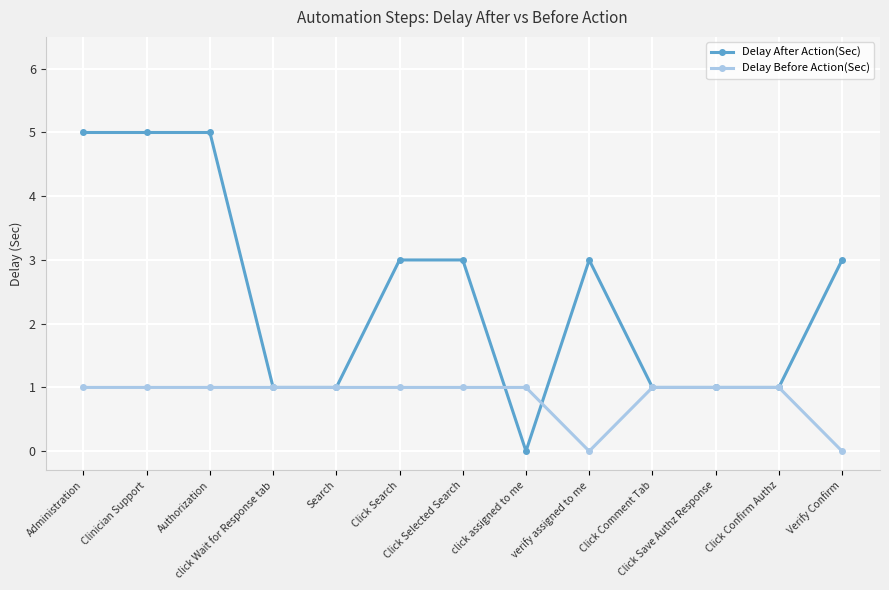

True or false: Delay After Action(Sec) has more than 0 interior local peaks.

True